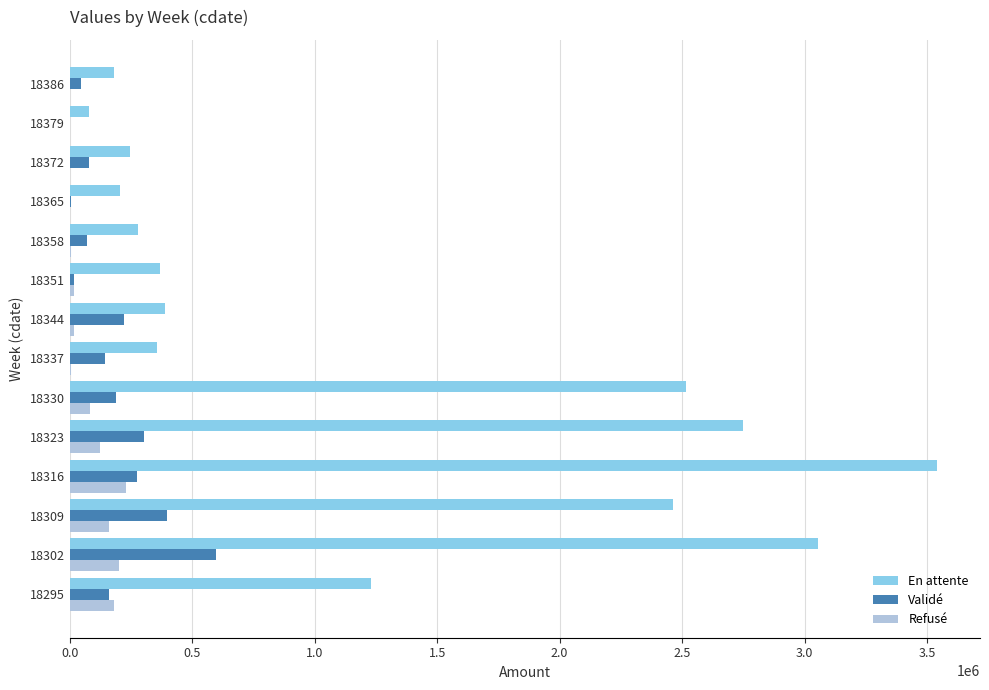

What is the sum of all En attente values?

17646683.0